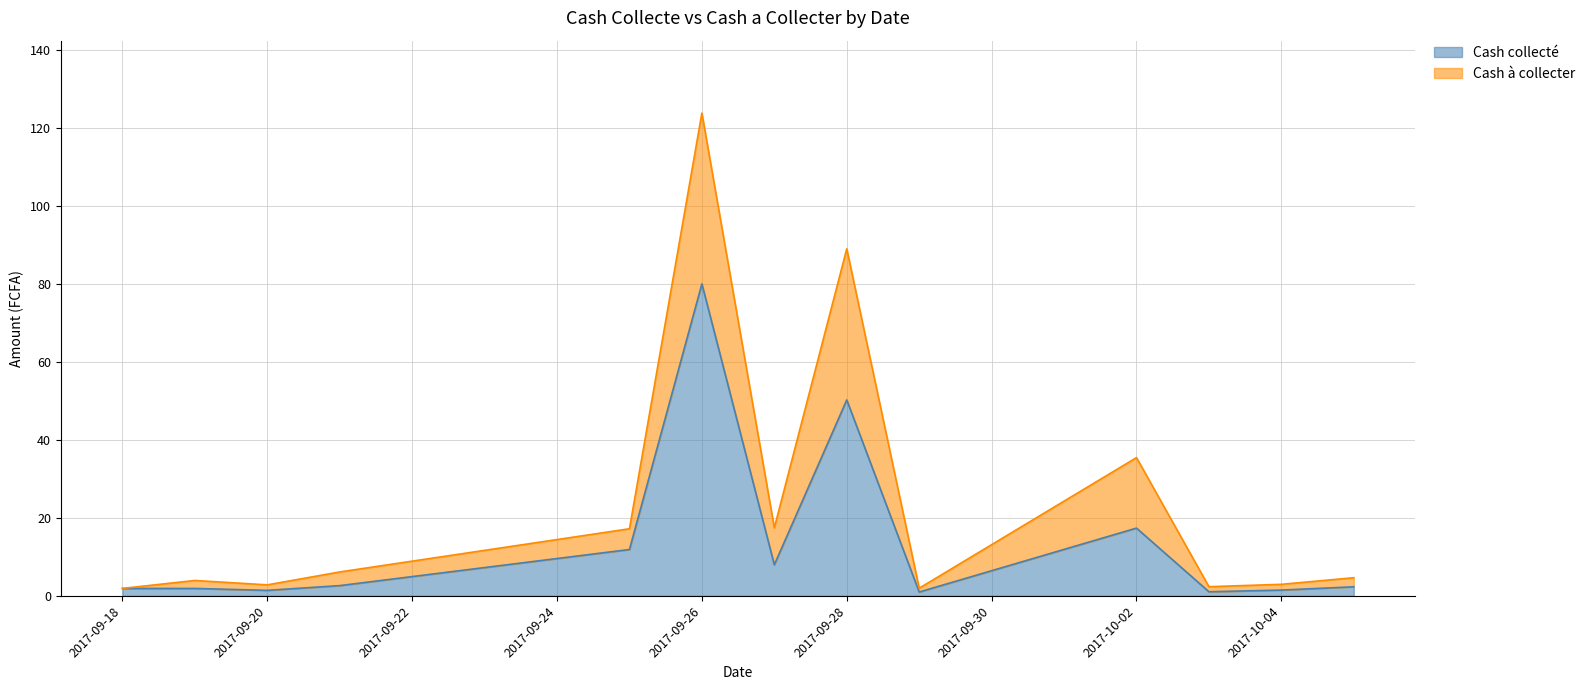

At which category is the sum across all series the highest?

2017-09-26